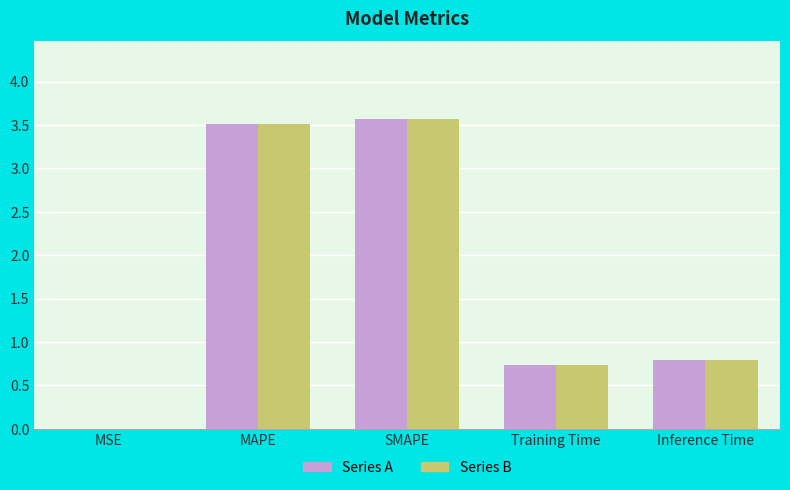

What is the total value across all series at MAPE?

7.0